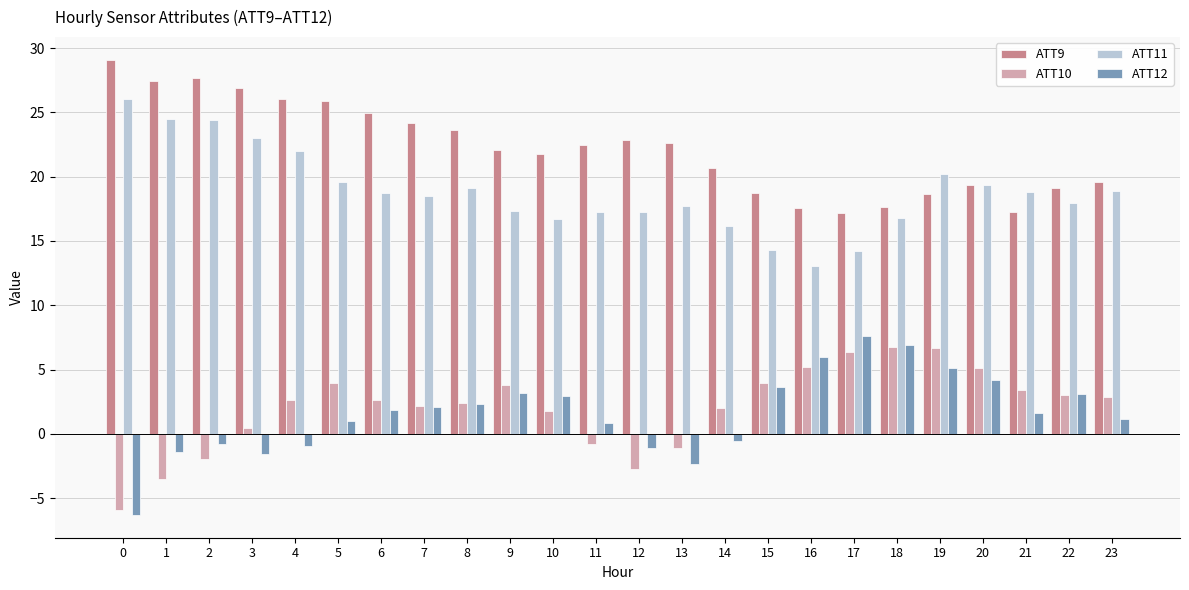

Is it true that ATT11 equals 11.1 at 12?

False